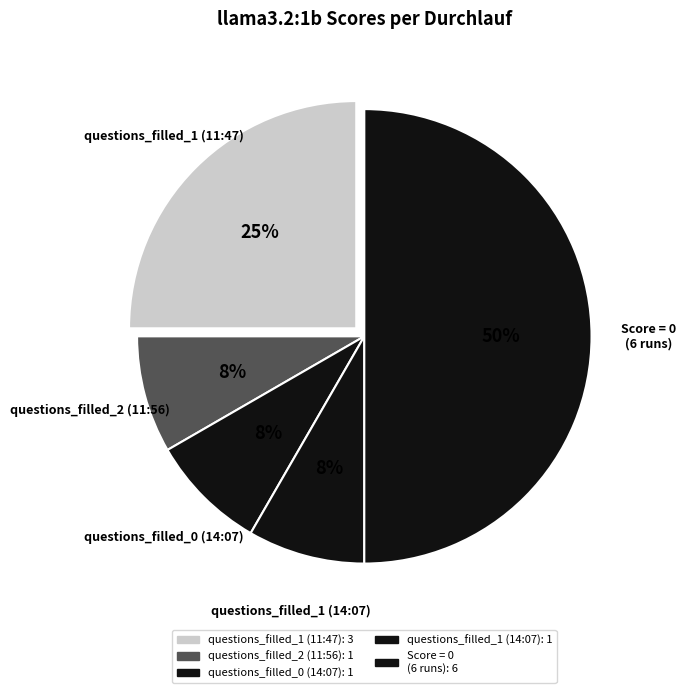

How many segments does this pie chart have?

5